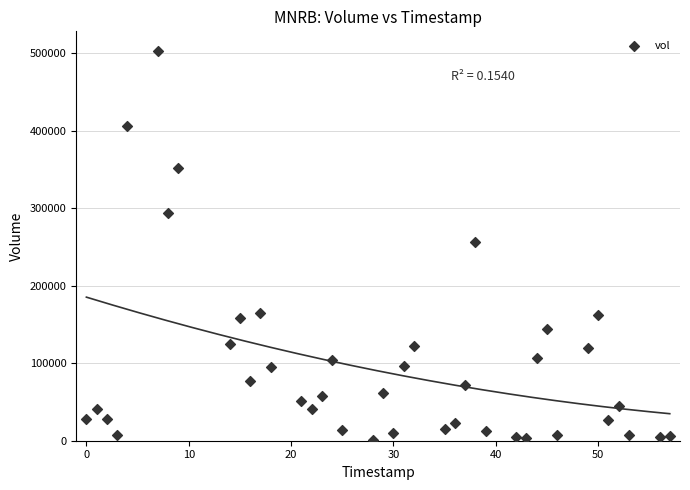

What is the range of Y values (max minus min)?

502500